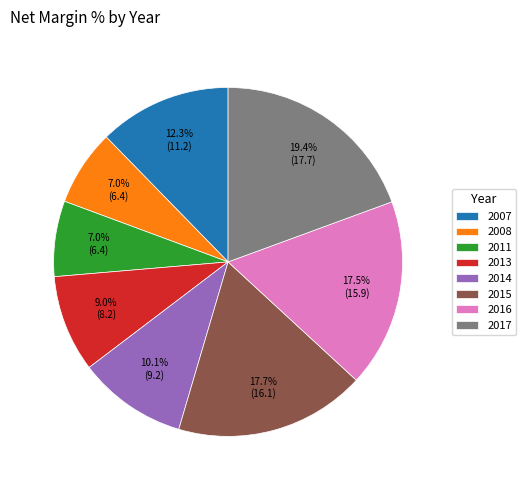

Which has a higher value, 2007 or 2011?

2007